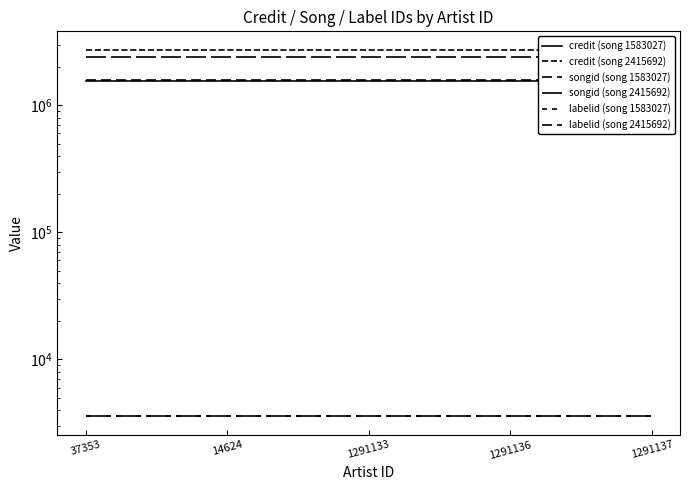

What is the spread (max minus min) of values at 37353?

2736086